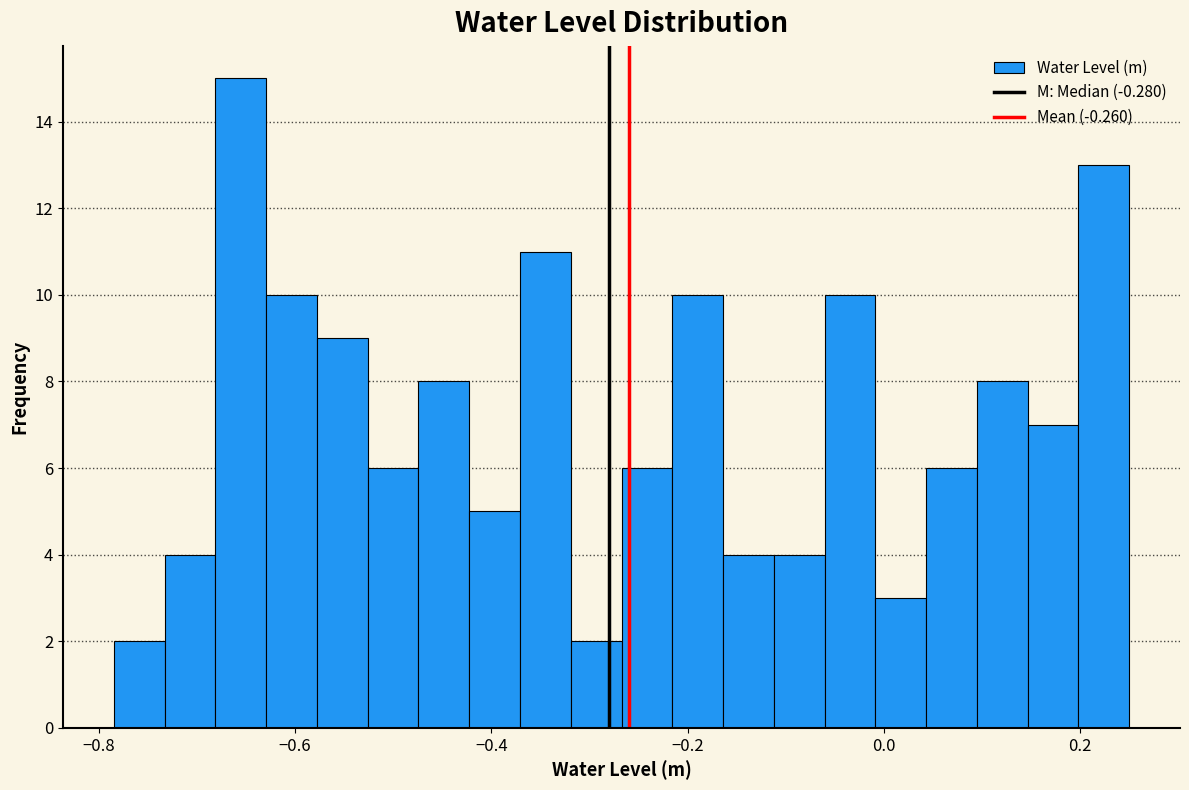

Around what value on the x-axis is the tallest bar? Give the approximate position of its centre, as read against the axis.

-0.66